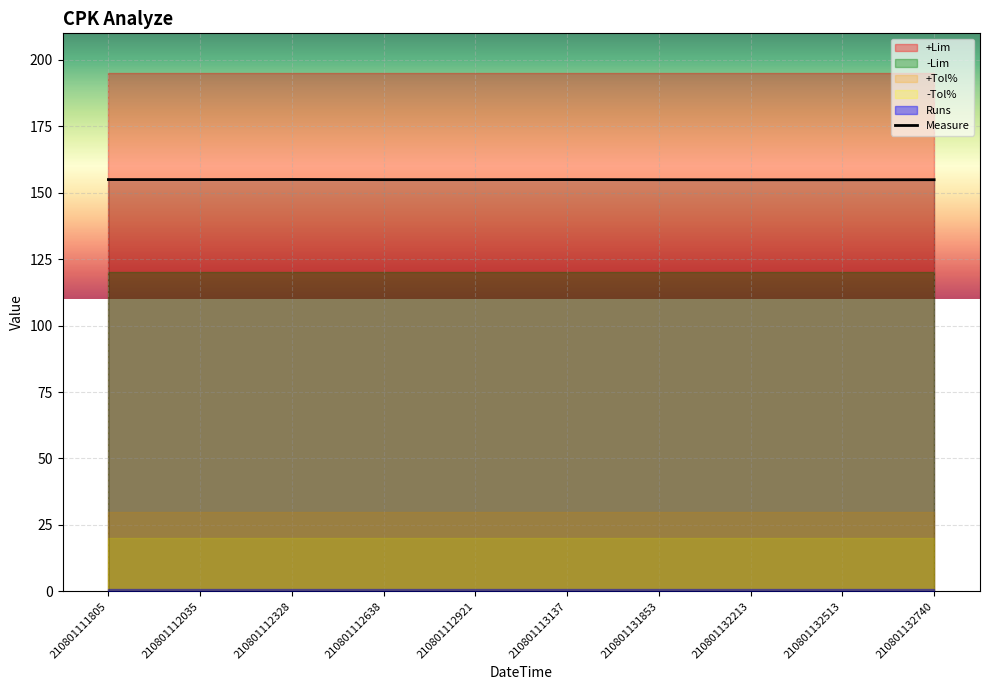

The value at 210801112035 is 98.4. True or false?

False